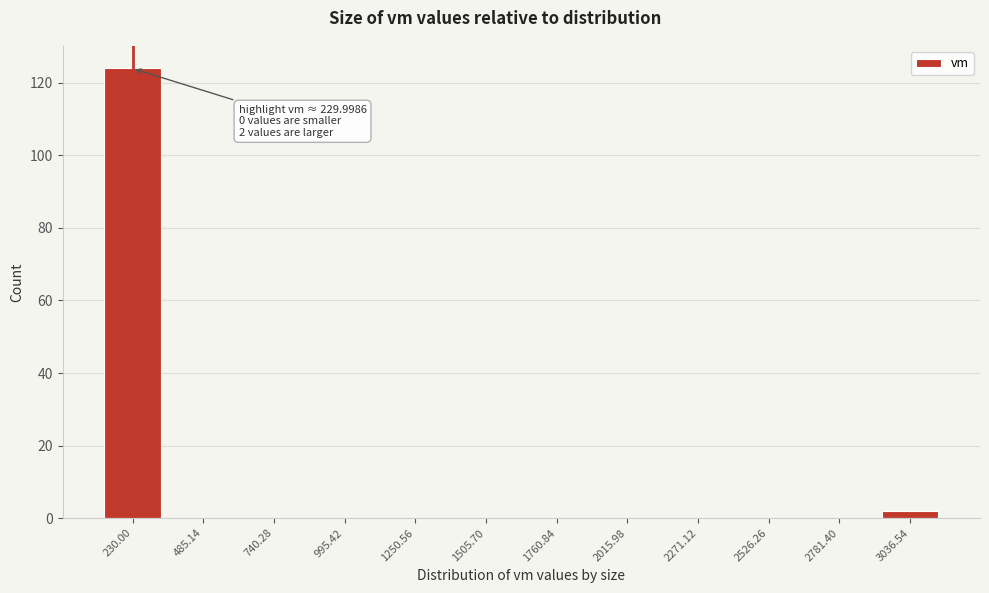

Reading left to right, list all the values displayed in this chart.

230.00=124	485.14=0	740.28=0	995.42=0	1250.56=0	1505.70=0	1760.84=0	2015.98=0	2271.12=0	2526.26=0	2781.40=0	3036.54=2